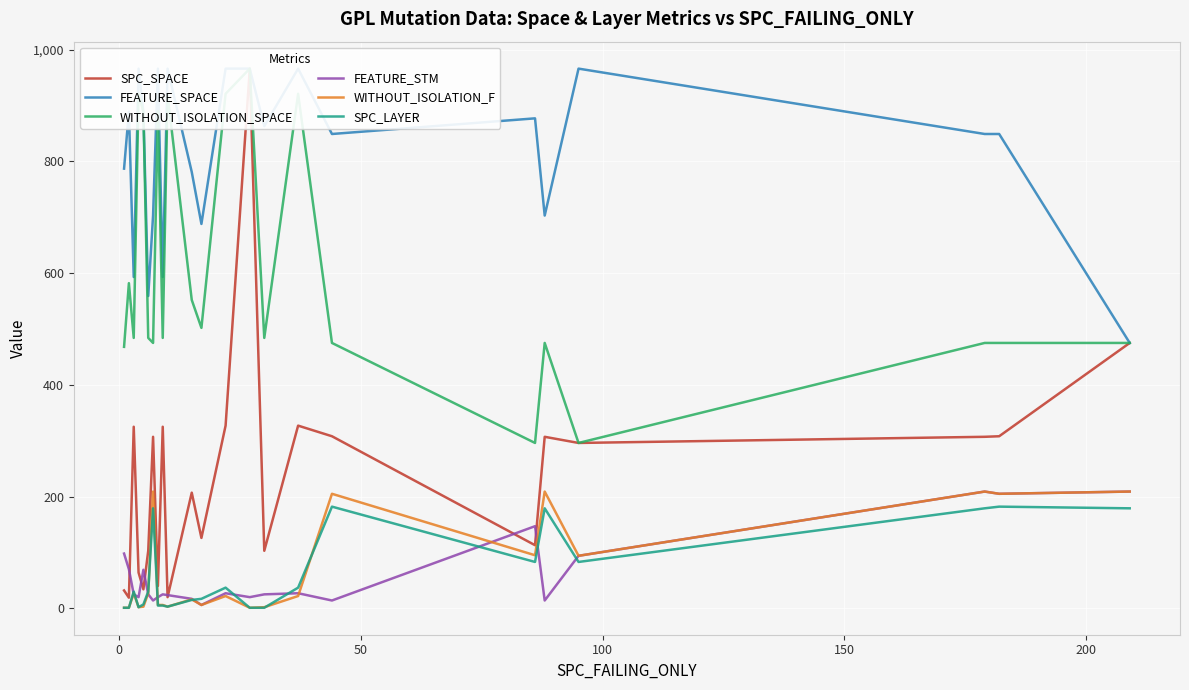

Reading left to right, extract all data points from this chart.

SPC_SPACE: 1=32	2=19	3=325	4=64	5=34	6=103	7=307	8=40	9=325	10=20	15=207	17=126	22=327	27=966	30=103	37=327	44=308	86=113	88=307	95=296	179=307	182=308	209=475
FEATURE_SPACE: 1=787	2=889	3=593	4=966	5=888	6=559	7=703	8=966	9=593	10=966	15=781	17=688	22=966	27=966	30=863	37=966	44=849	86=877	88=703	95=966	179=849	182=849	209=475
WITHOUT_ISOLATION_SPACE: 1=468	2=582	3=484	4=921	5=888	6=484	7=475	8=890	9=484	10=919	15=552	17=502	22=921	27=966	30=484	37=921	44=475	86=296	88=475	95=296	179=475	182=475	209=475
WITHOUT_ISOLATION_F: 1=1	2=1	3=27	4=2	5=3	6=27	7=209	8=6	9=6	10=3	15=16	17=6	22=22	27=1	30=2	37=22	44=205	86=95	88=209	95=94	179=209	182=205	209=209
SPC_LAYER: 1=1	2=1	3=30	4=2	5=7	6=30	7=179	8=5	9=5	10=3	15=15	17=17	22=37	27=1	30=1	37=37	44=182	86=83	88=179	95=83	179=179	182=182	209=179